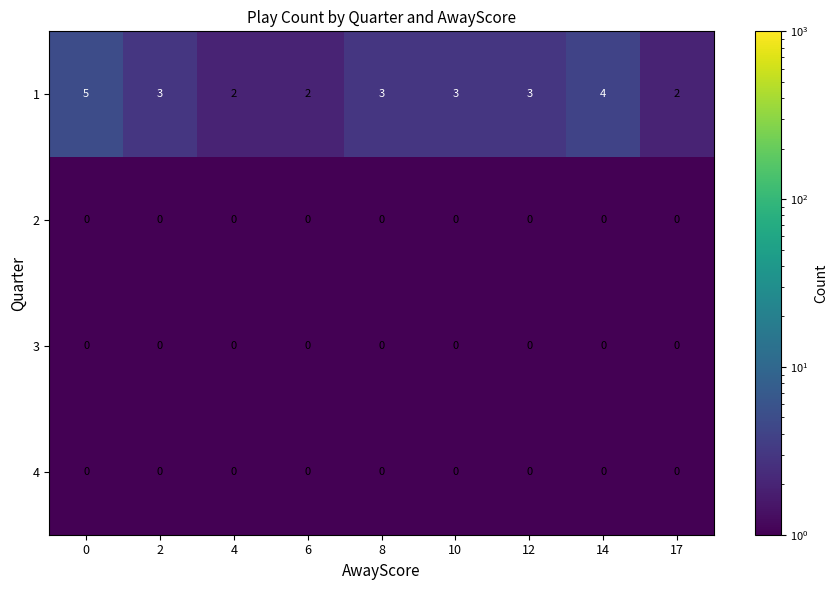

True or false: 4 has a value of 0 at 6.

True